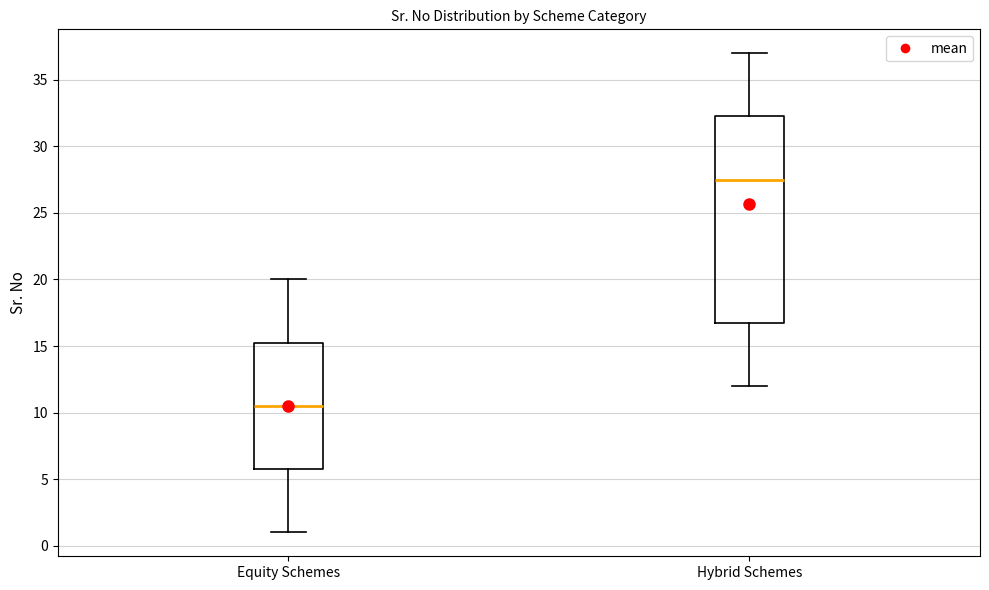

Which box's median line is the lowest?

Equity Schemes